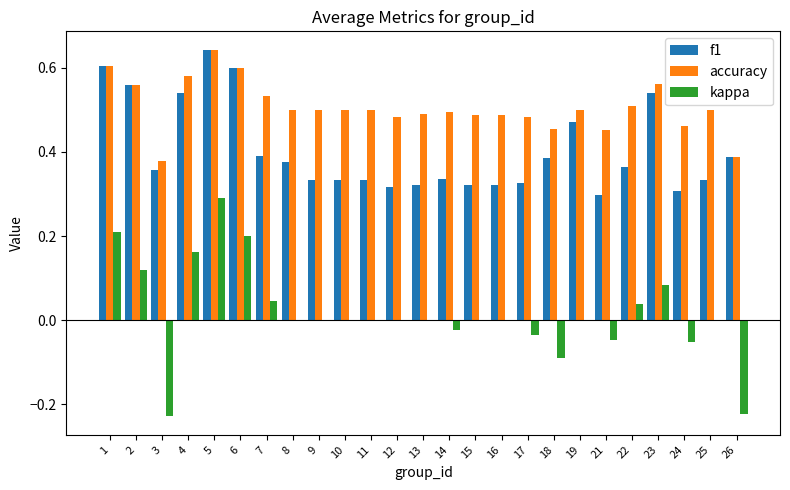

At which label does accuracy reach its peak?

5